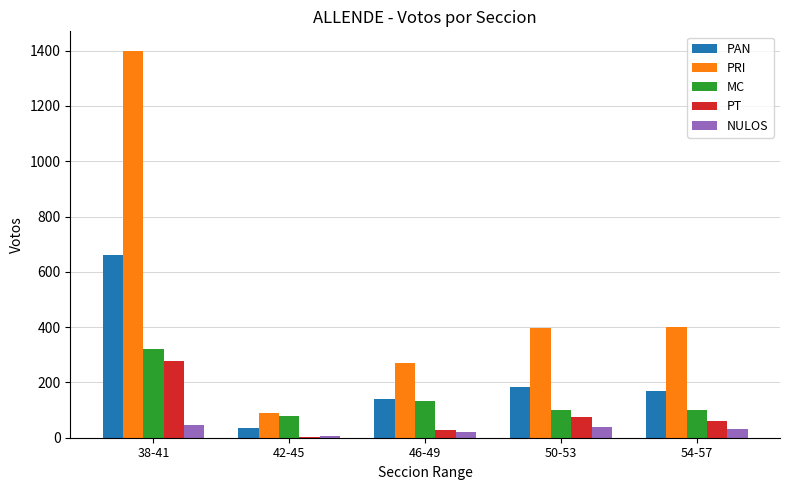

At which label is MC closest to 200?

46-49